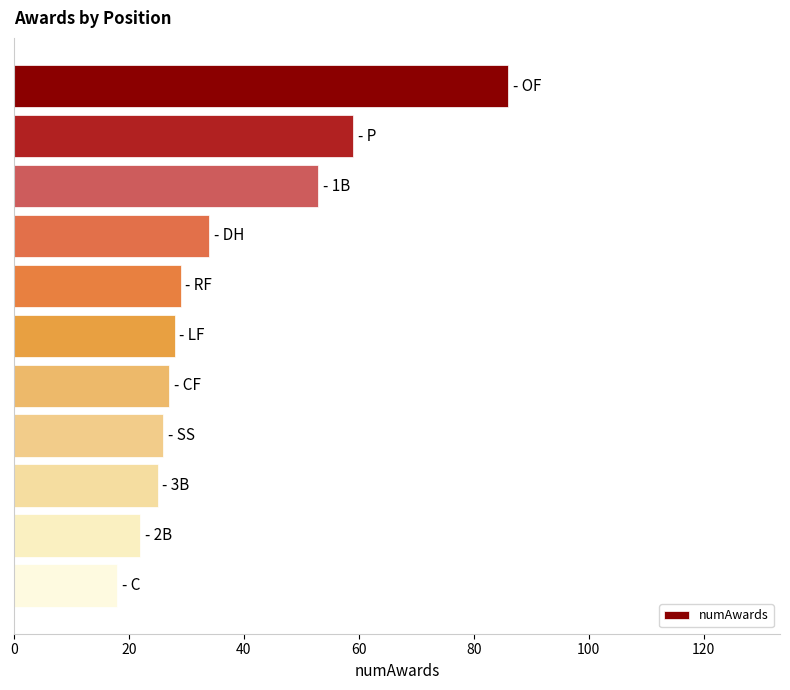

Reading bottom to top, transcribe all the data shown in this chart.

18	22	25	26	27	28	29	34	53	59	86